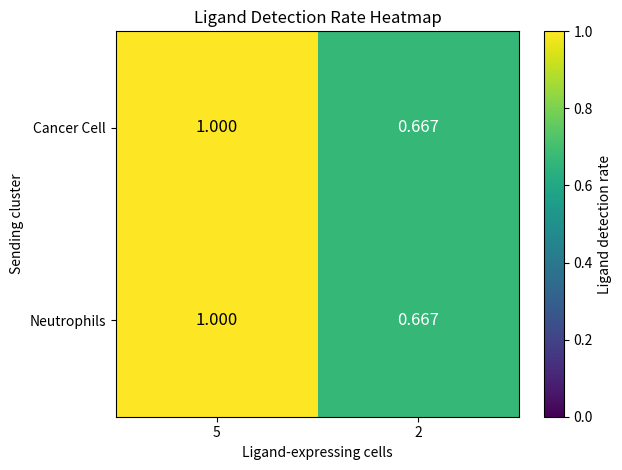

Is the value of Cancer Cell at 2 greater than the value of Neutrophils at 5?

No